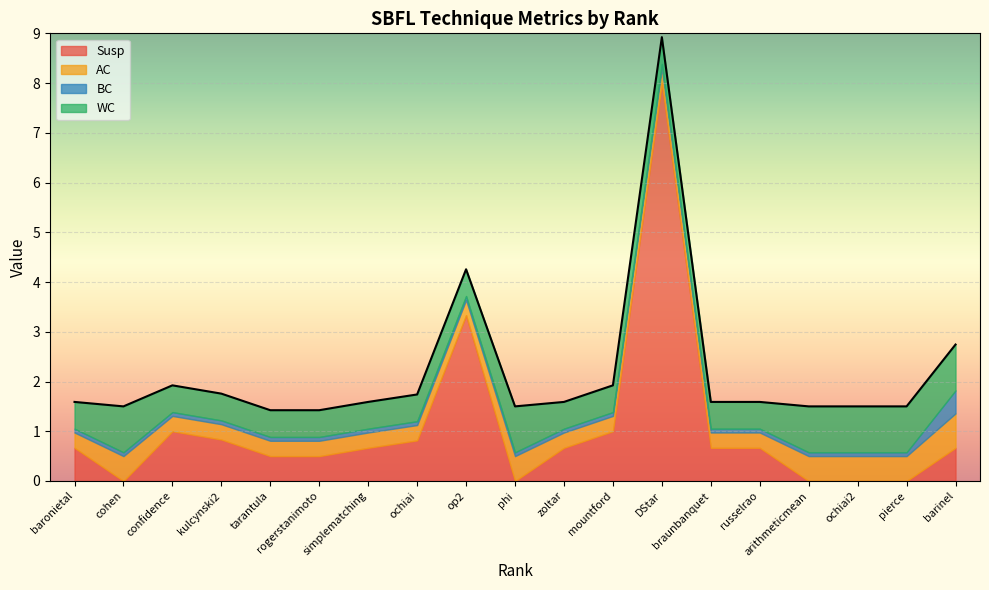

The AC series shows 0.5 at simplematching. True or false?

False